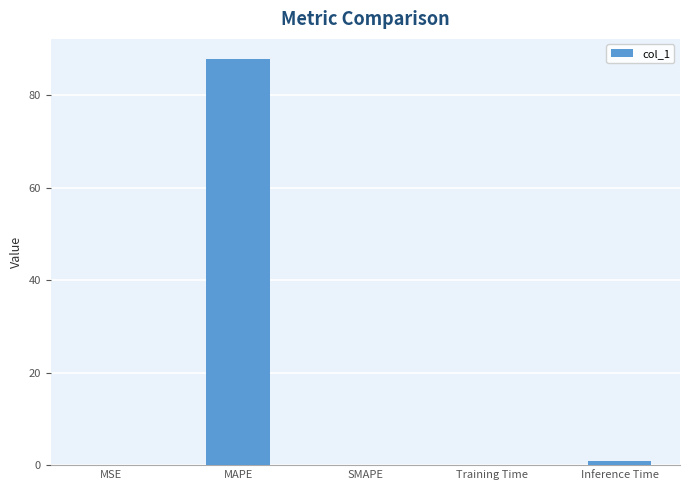

True or false: the data shows 0.0 at MSE.

True